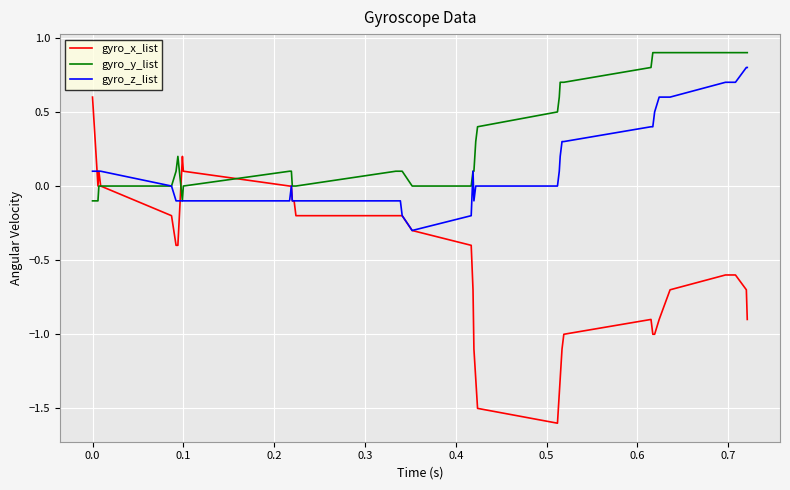

List the series in order of their overall mean, highest first.

gyro_y_list, gyro_z_list, gyro_x_list